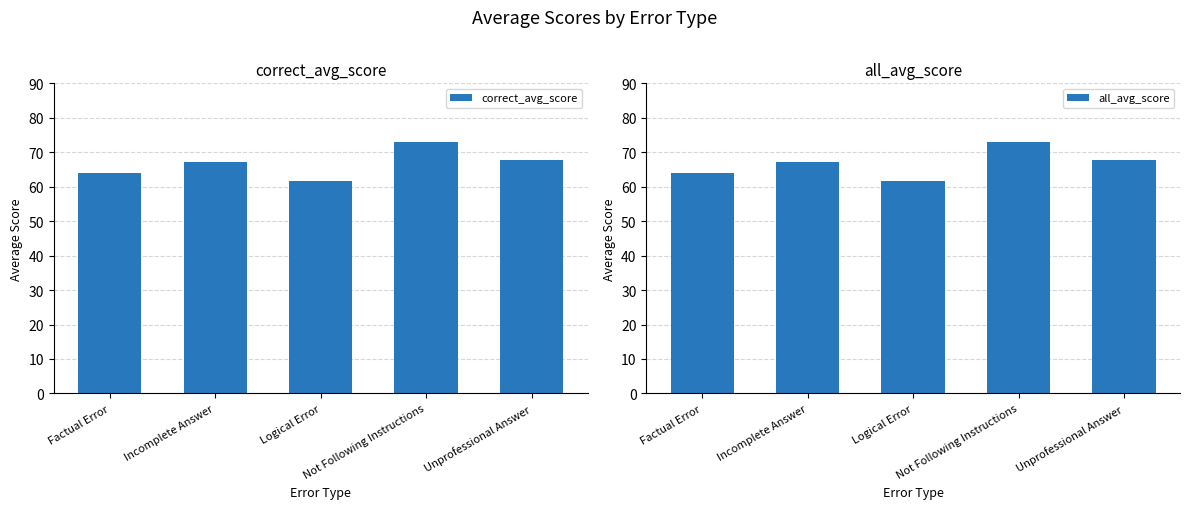

Where is all_avg_score nearest to the value 67?

Incomplete Answer